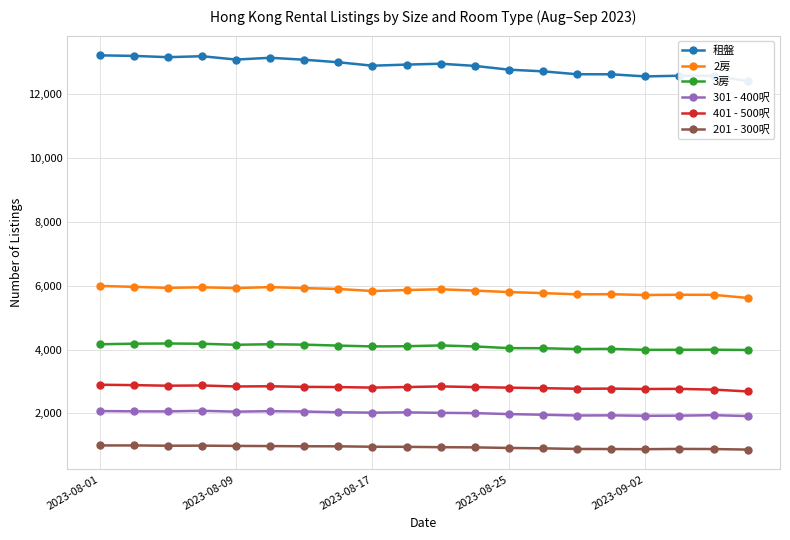

What is the lowest value of the 401 - 500呎 series?

2689